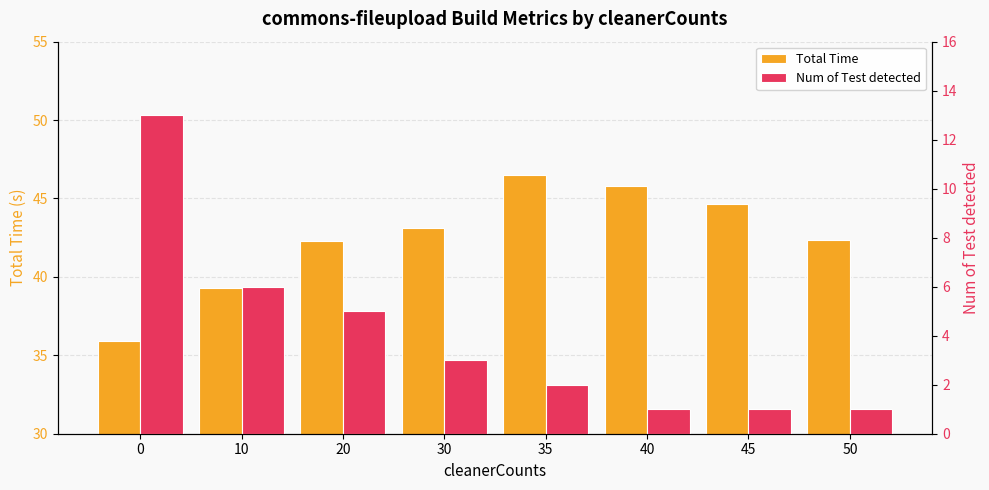

Reading left to right, transcribe all the data shown in this chart.

Total Time: 0=35.9	10=39.3	20=42.3	30=43.1	35=46.5	40=45.8	45=44.6	50=42.4
Num of Test detected: 0=13.0	10=6.0	20=5.0	30=3.0	35=2.0	40=1.0	45=1.0	50=1.0